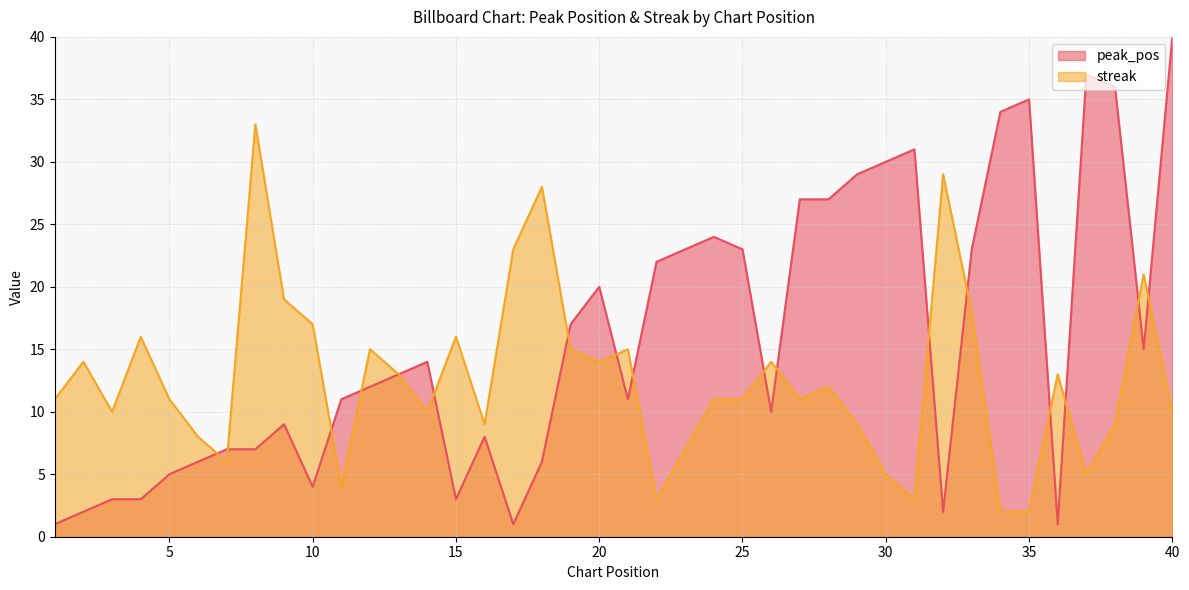

What are all the series names shown in the legend?

peak_pos, streak